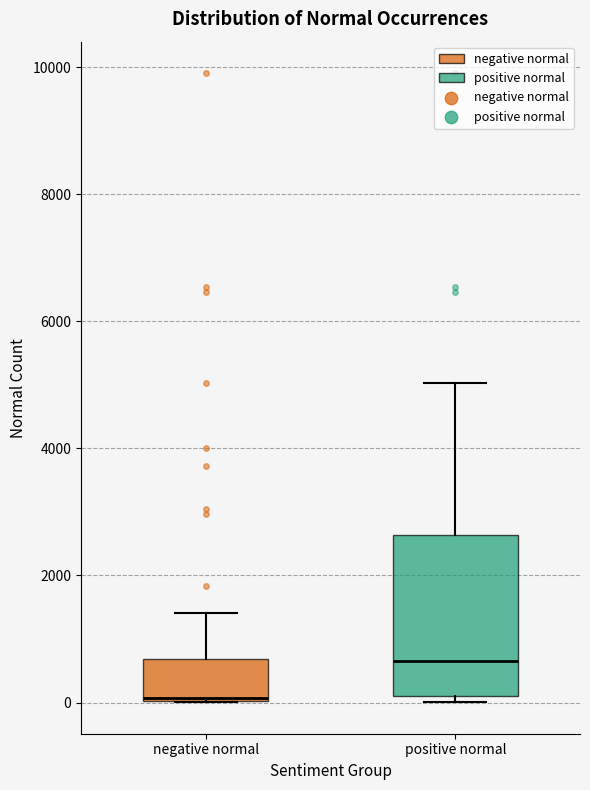

Comparing the boxes themselves (not the whiskers), which one is the tallest?

positive normal